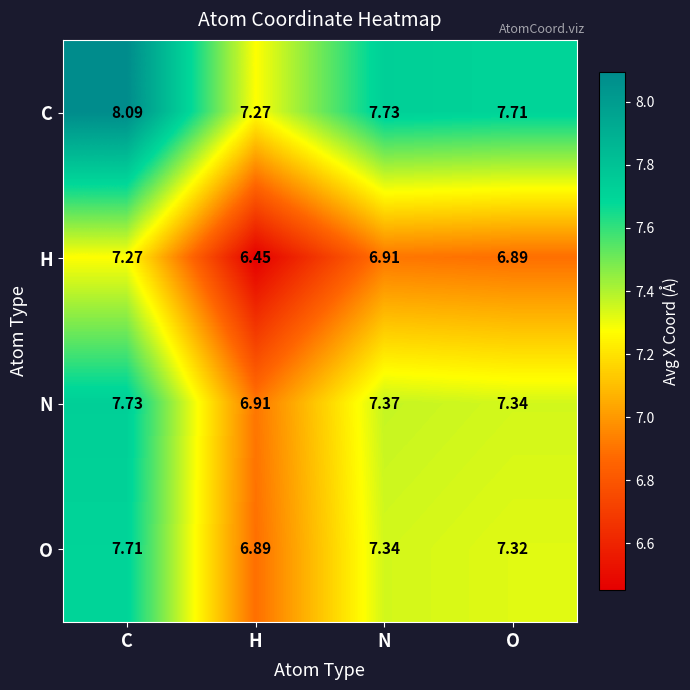

Which series changed the most between N and O?

N